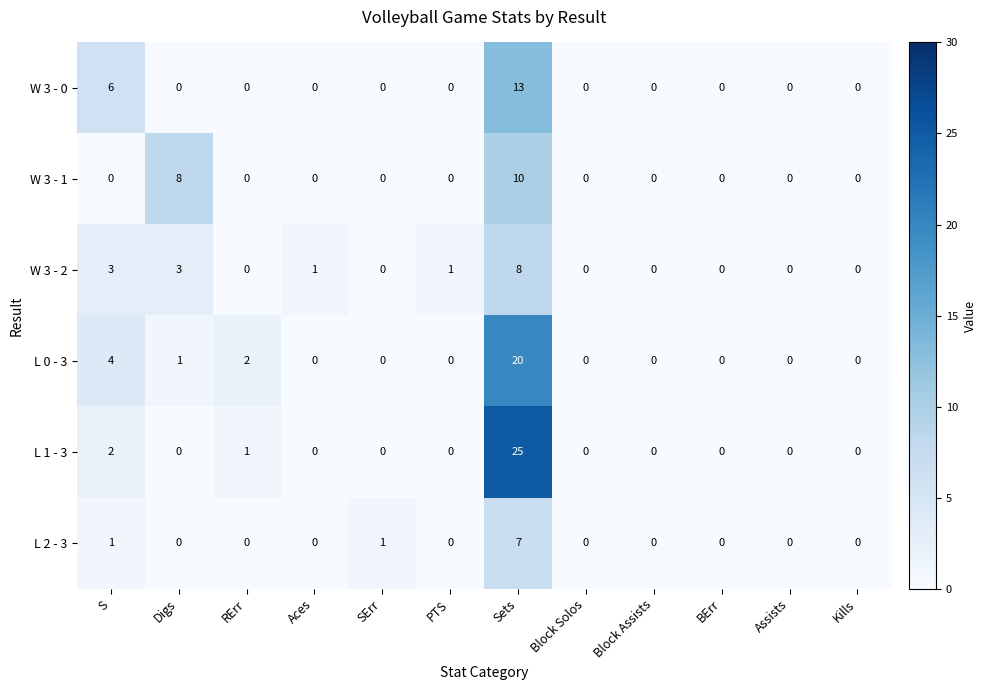

Which series has the largest range (max minus min)?

L 1 - 3